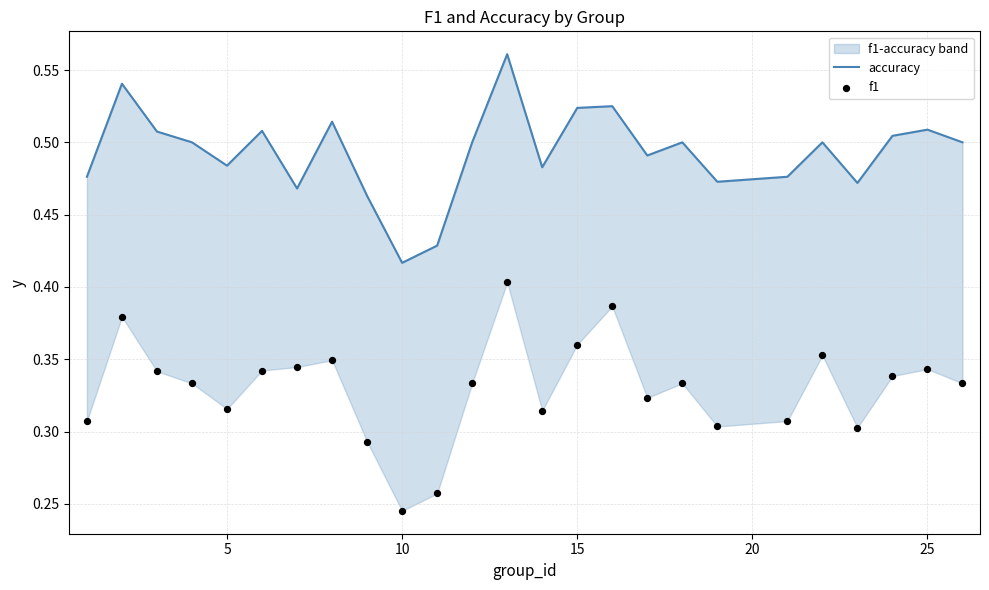

At how many categories does at least one series exceed 0?

25